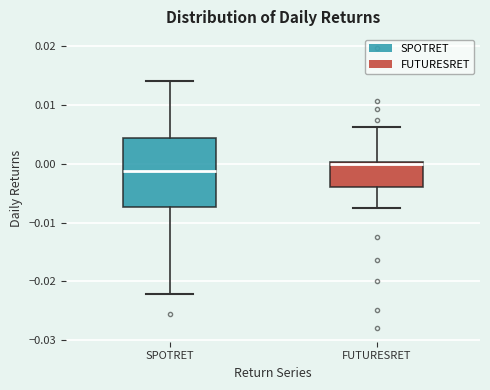

Reading left to right, transcribe this box plot: for each box, give where its median line is, the range the box spans, and where its two whiskers end, as read against the y-axis. The values are not printed on the chart, so give them approximately, as read against the axis.

SPOTRET: median -0.001, box -0.007 to 0.004, whiskers -0.022 to 0.014
FUTURESRET: median 0.000 (just below the box's upper edge), box -0.004 to 0.000, whiskers -0.008 to 0.006